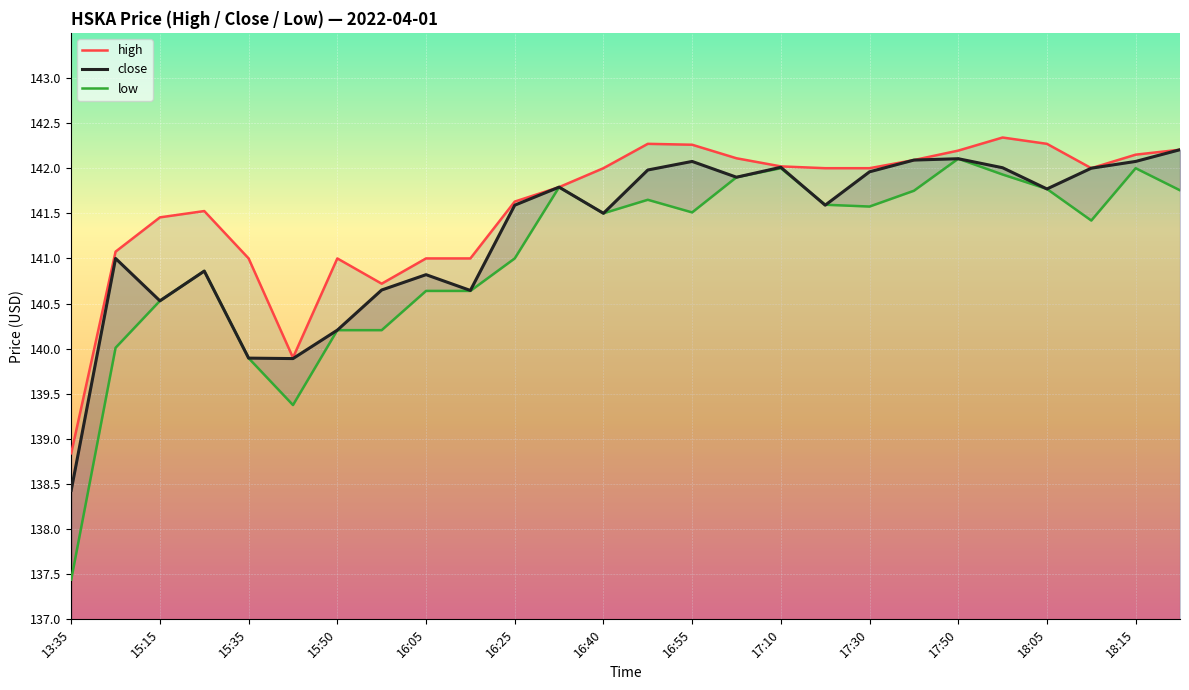

Which category has the lowest value in the close series?

13:35